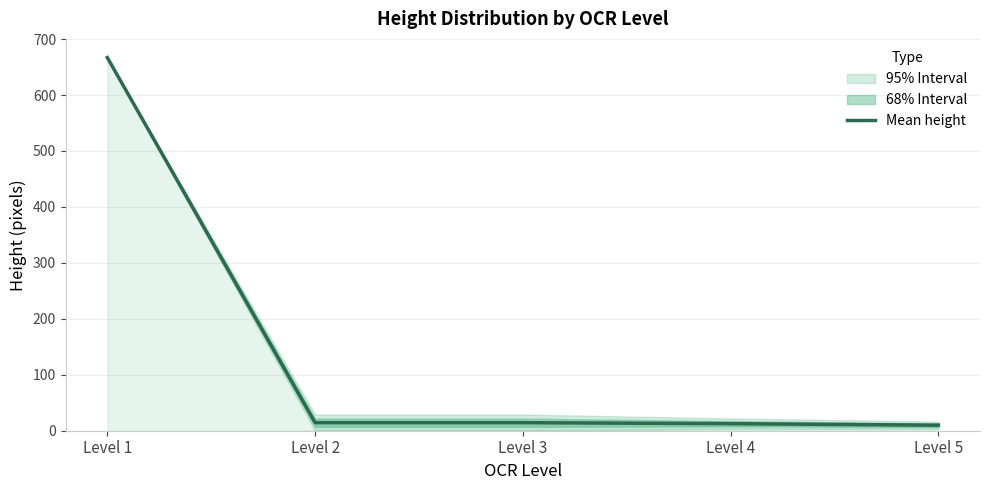

Reading left to right, what are all the values shown in this chart?

Level 1=667.0	Level 2=14.4	Level 3=14.4	Level 4=12.6	Level 5=9.9